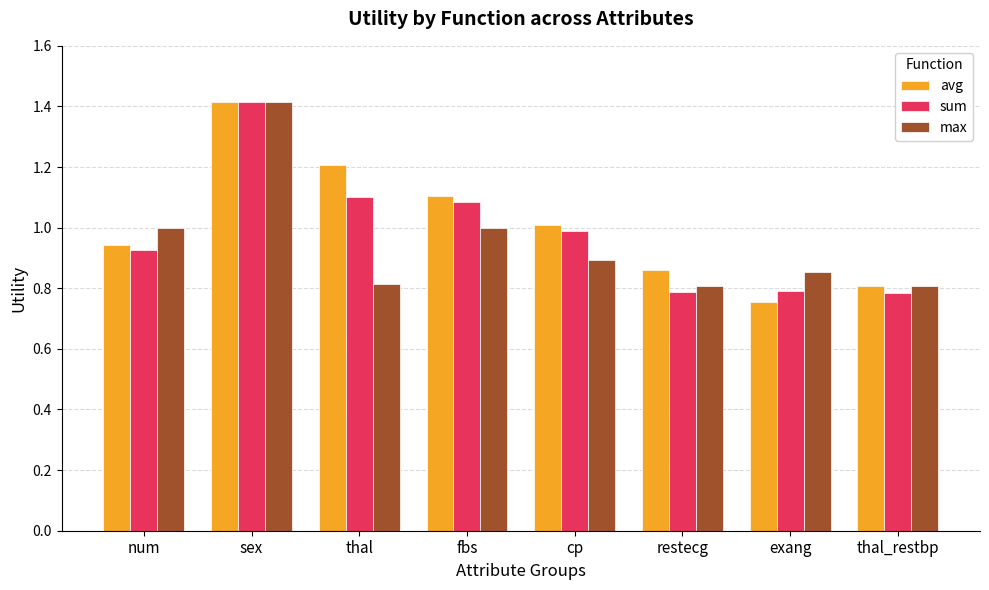

Count the number of categories in the chart.

8